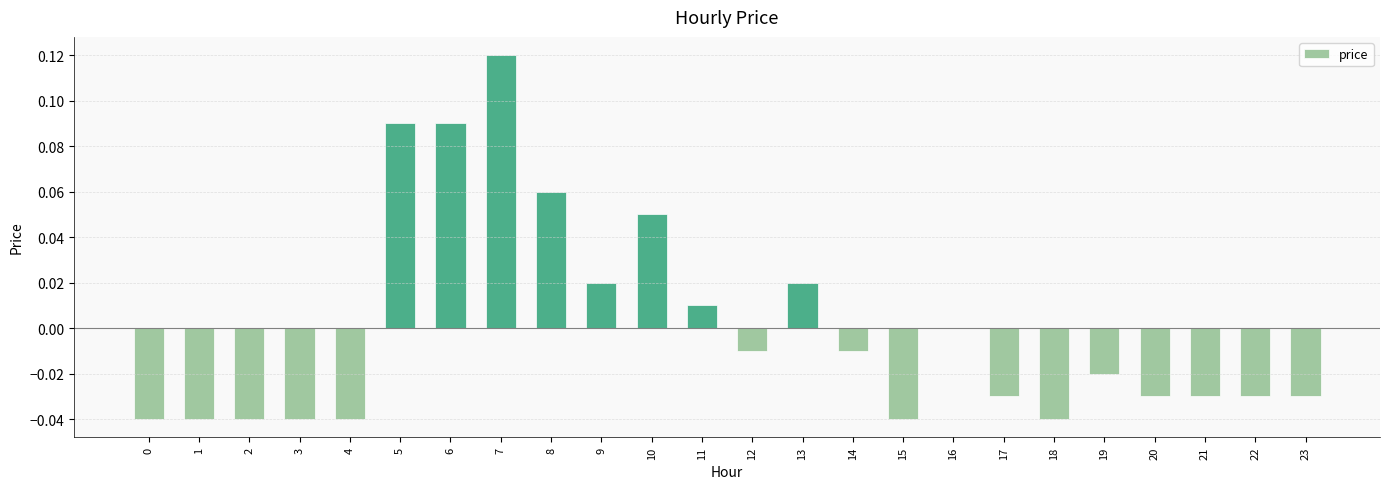

The value at 2 is -0.1. True or false?

False